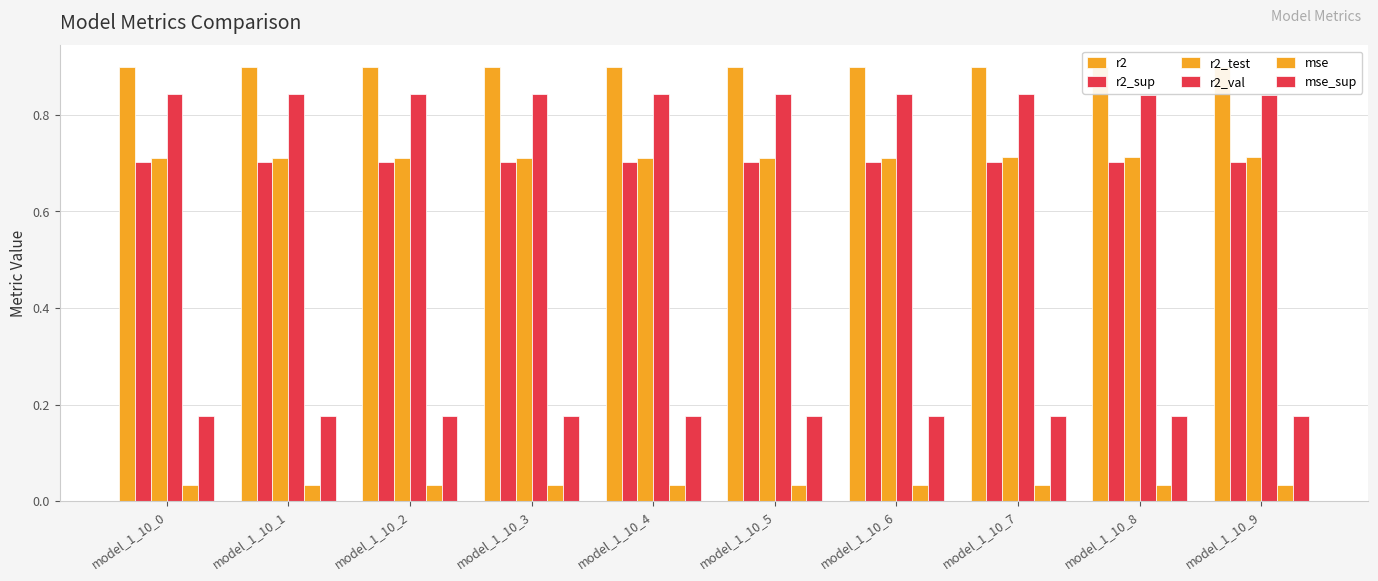

The value of r2_sup at model_1_10_8 is 0.7. True or false?

True